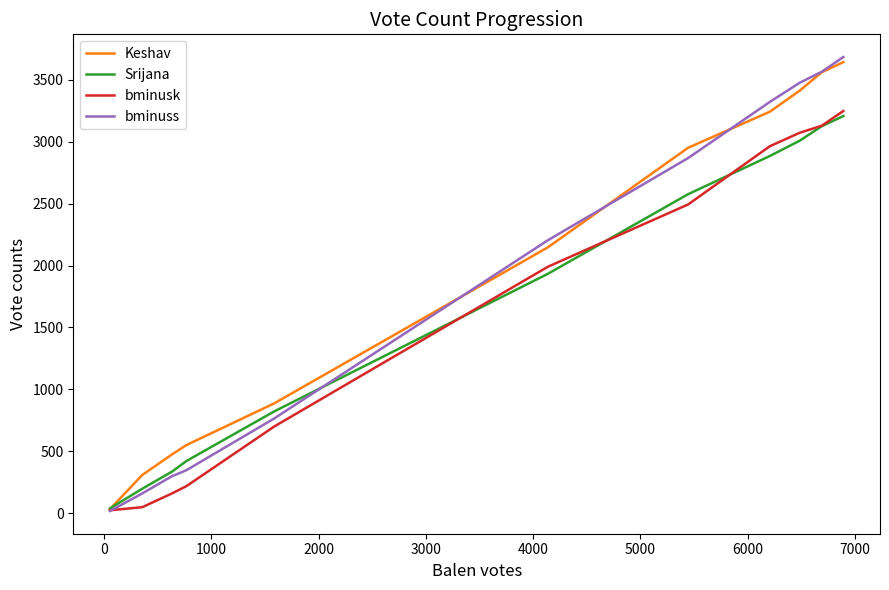

Count the number of data series in this chart.

4